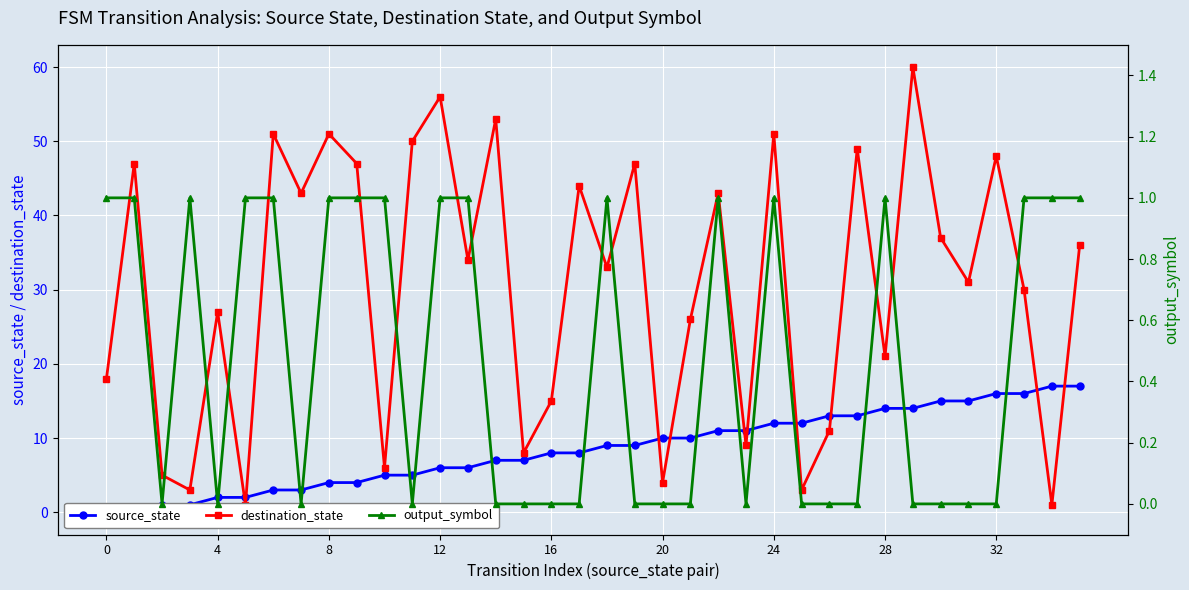

What are all the series names shown in the legend?

source_state, destination_state, output_symbol